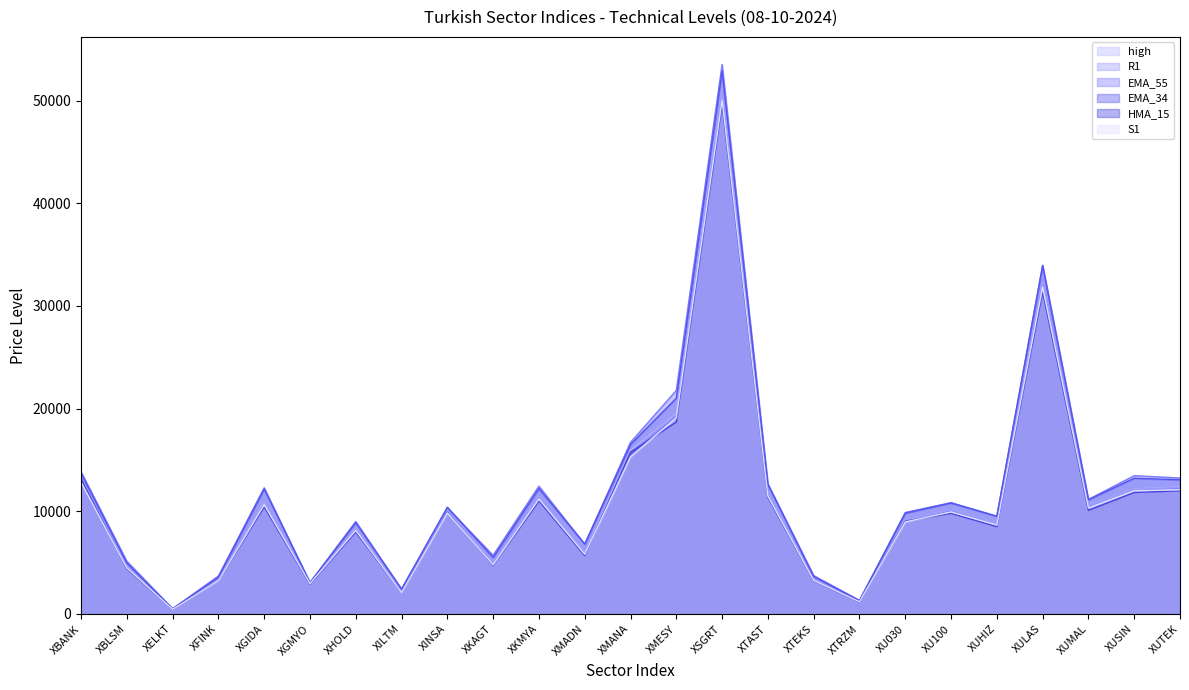

At which label does EMA_55 reach its minimum?

XELKT